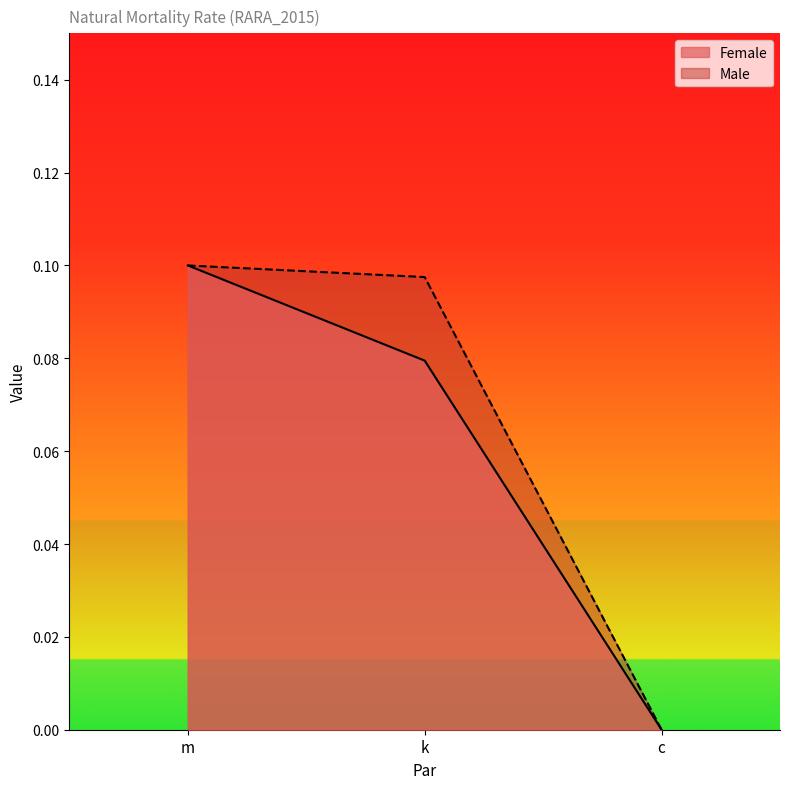

Which series changed the most between m and k?

Female